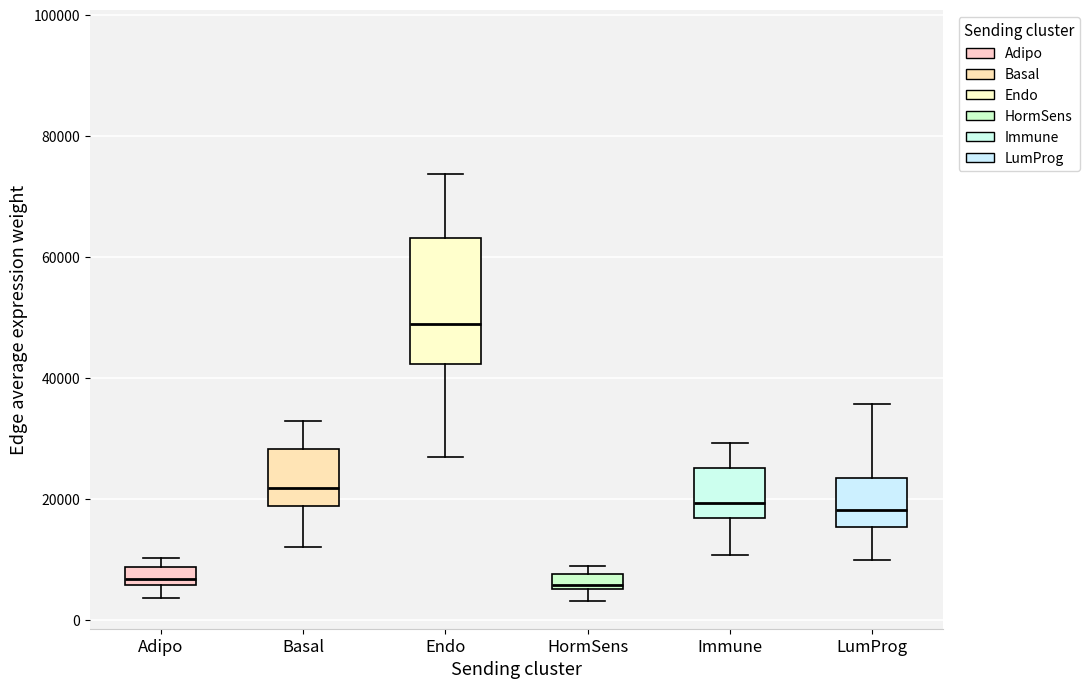

Where is the upper edge of the box for Basal on the y-axis? The values are not printed on the chart, so give them approximately, as read against the axis.

28000